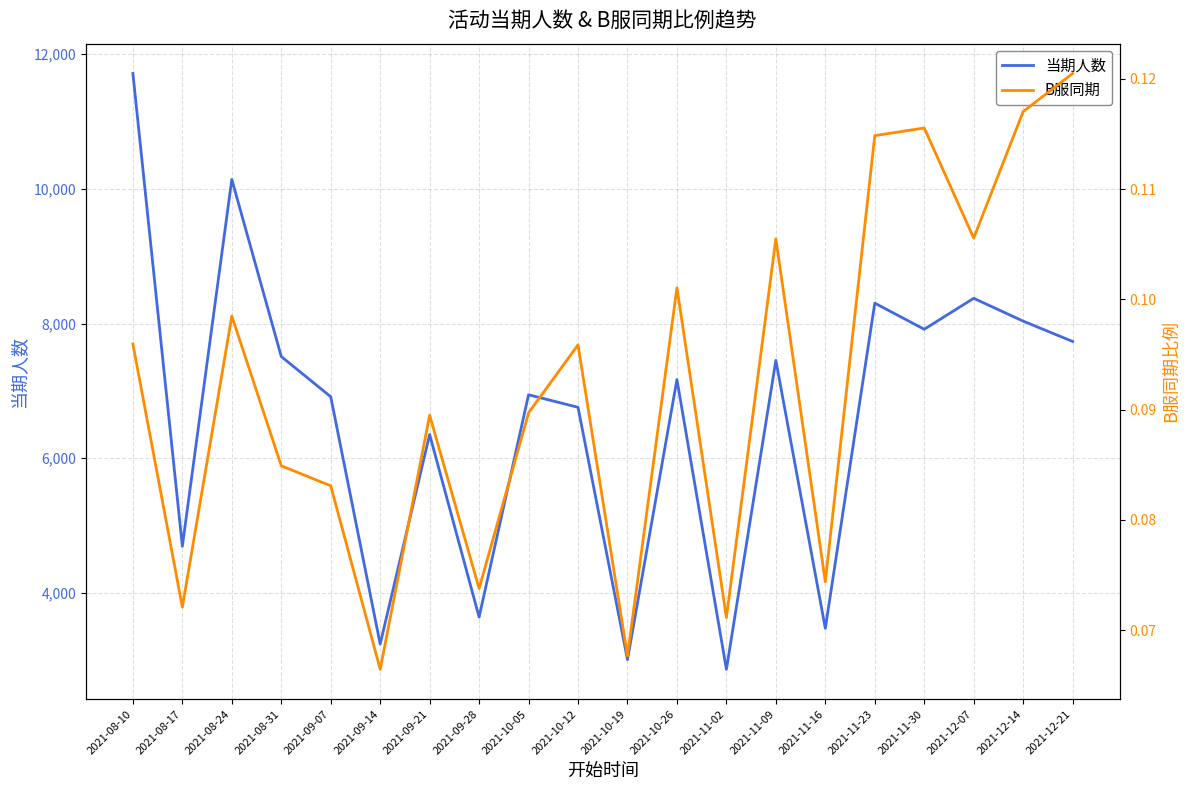

Count the number of categories in the chart.

20